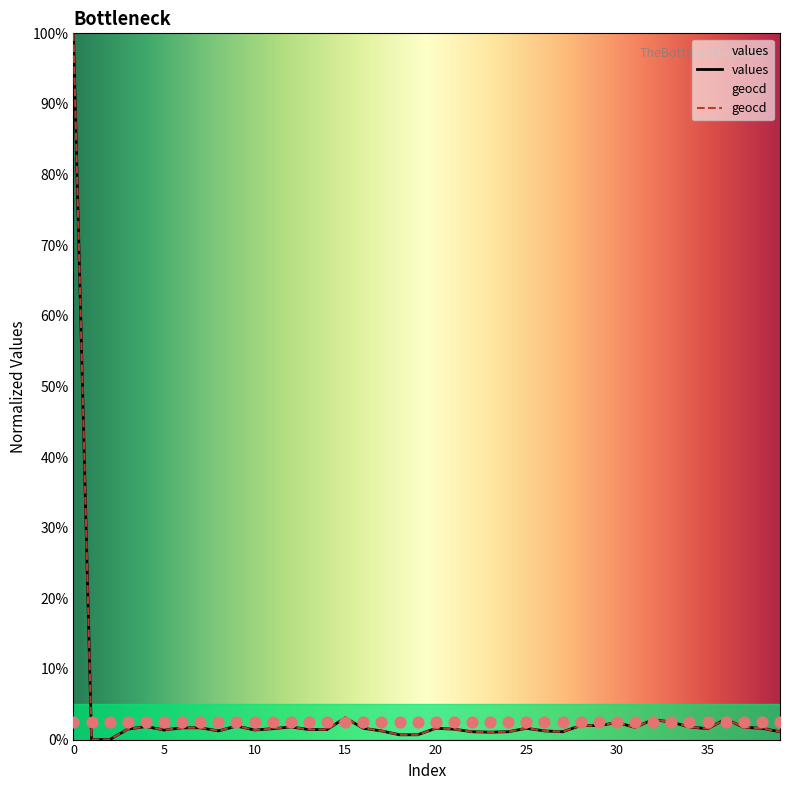

Which series has the largest total across all categories?

geocd